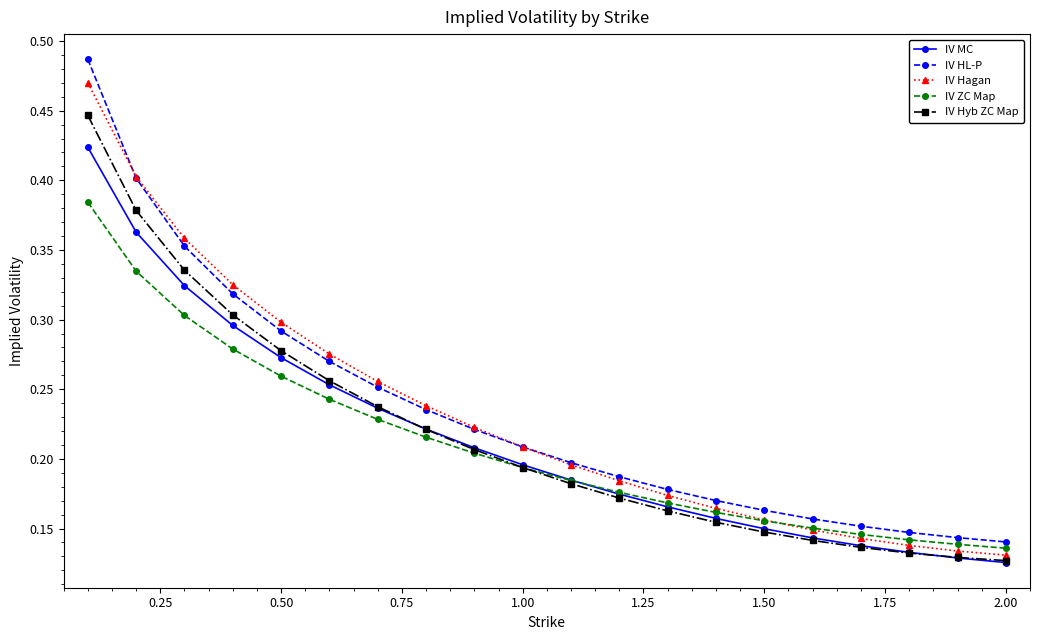

How many IV HL-P values are between 0 and 1?

20